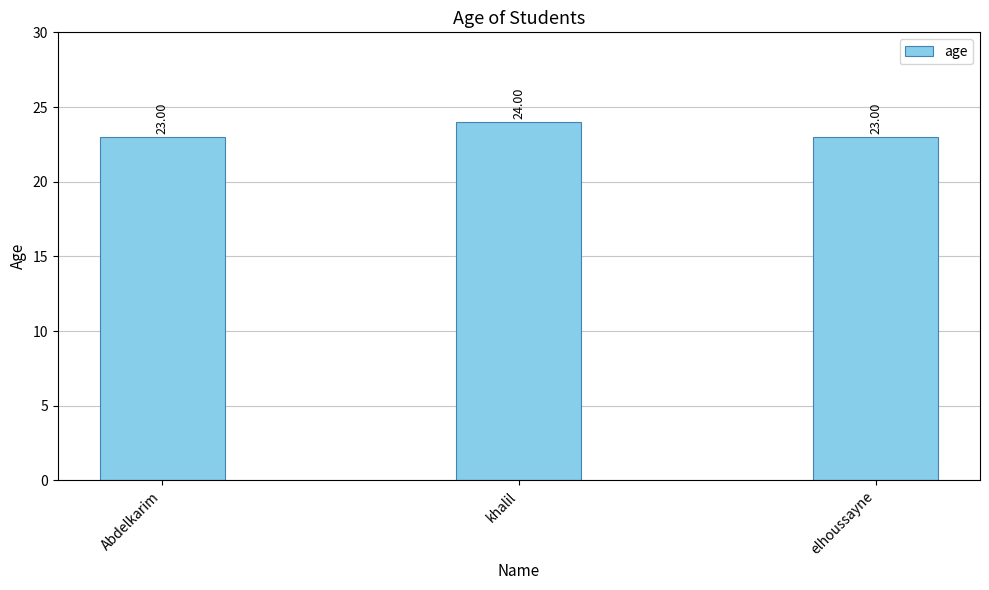

The value at Abdelkarim is 23. True or false?

True